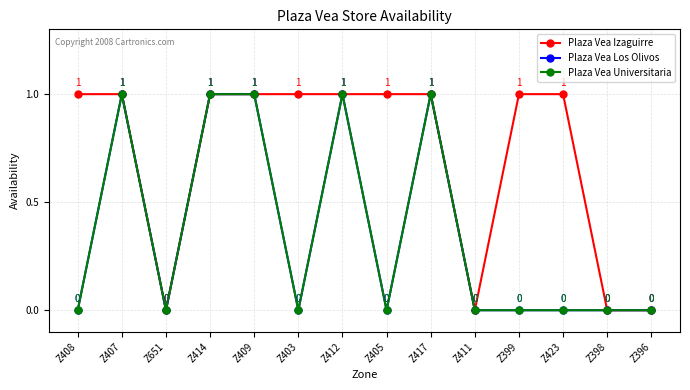

True or false: Plaza Vea Universitaria has a value of -1 at Z411.

False